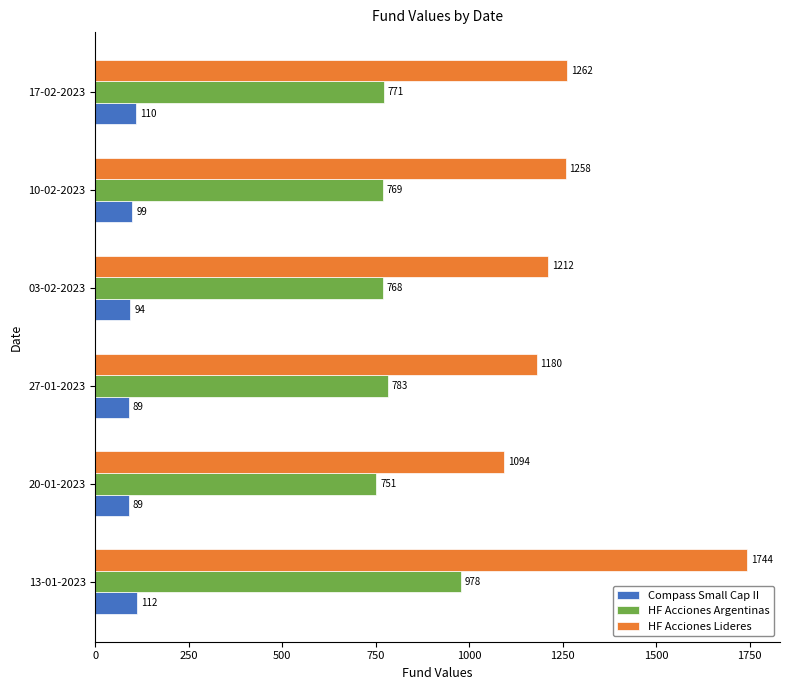

How many values in the HF Acciones Argentinas series exceed 770?

3